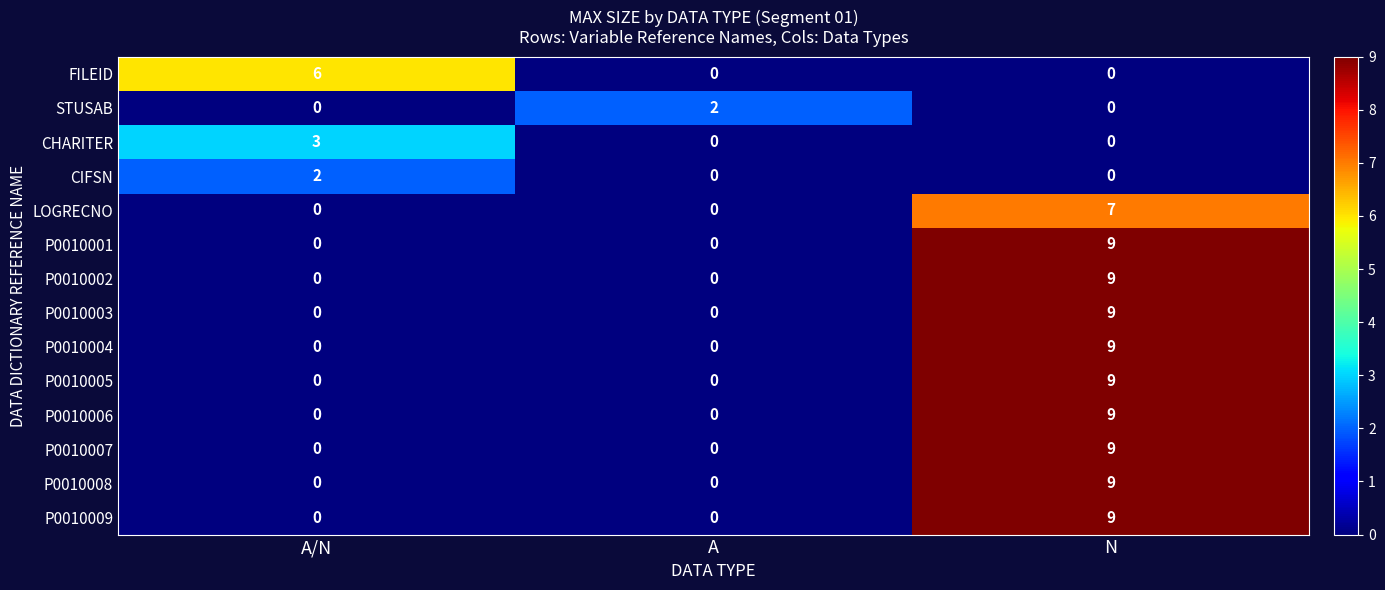

Count the P0010003 values in the range 0 to 9.

3